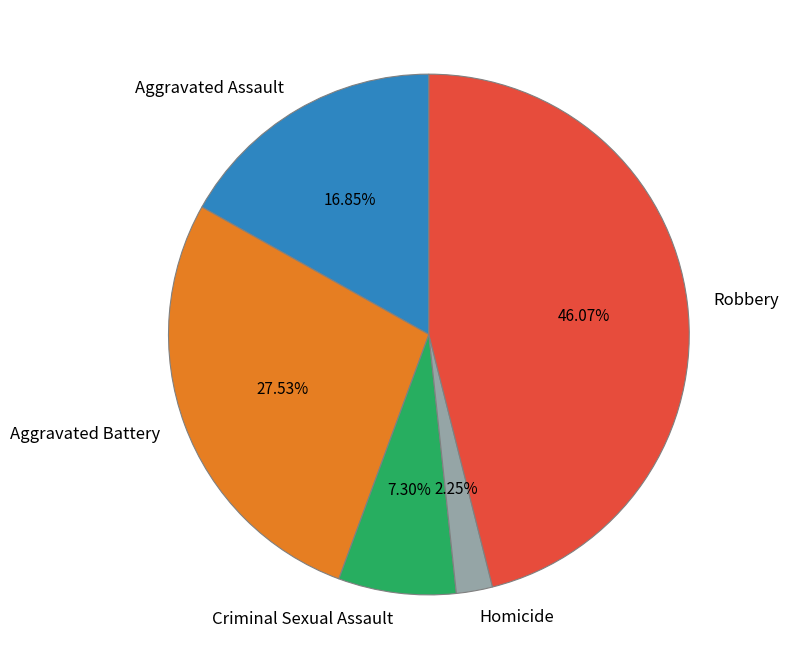

To the nearest percent, what is the difference between the largest and smallest slice percentages?

44%